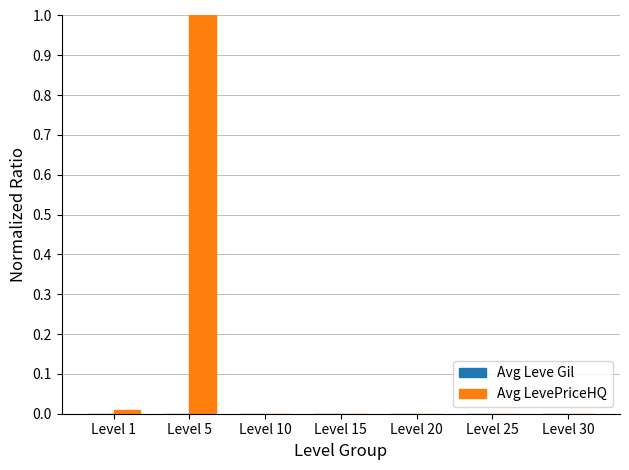

What is the highest value of the Avg LevePriceHQ series?

1.0